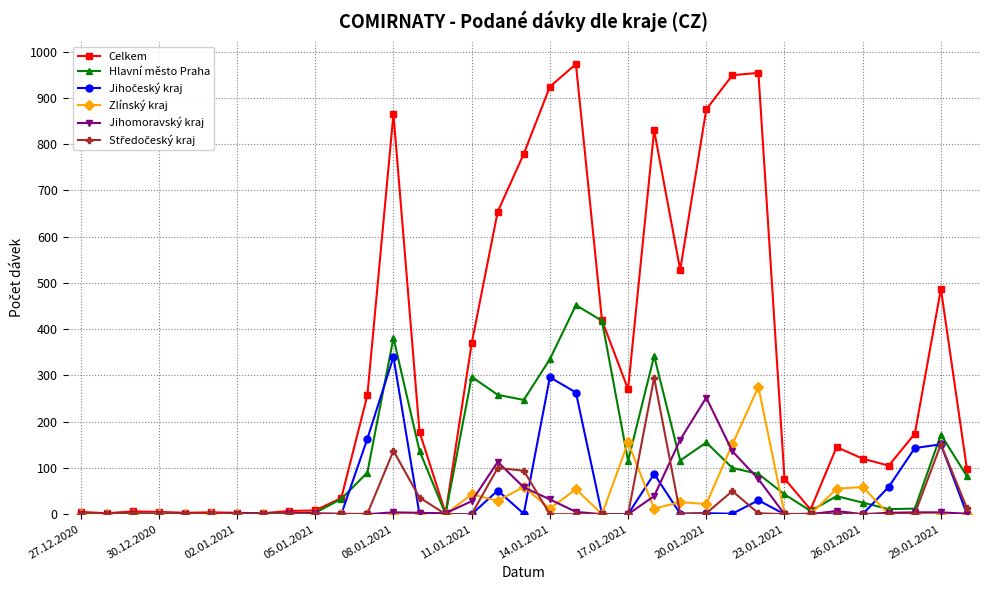

What is the maximum value for Jihomoravský kraj?

252